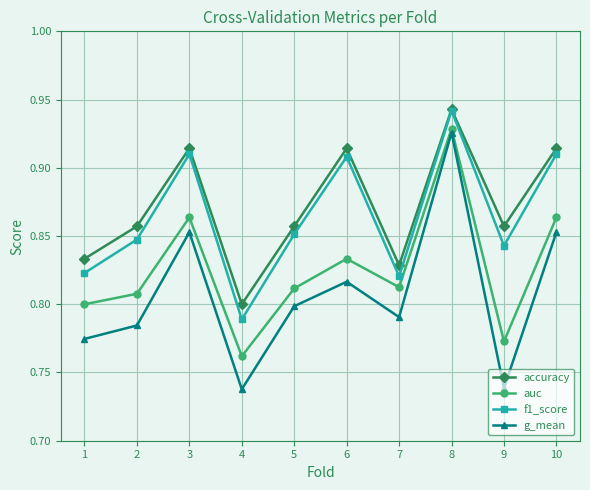

Which series changed the most between 7 and 8?

g_mean